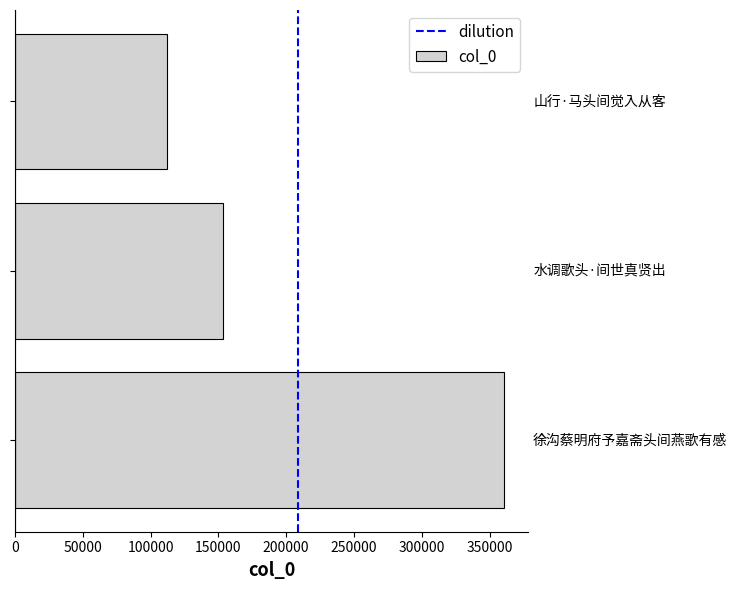

How many categories are shown in the chart?

3